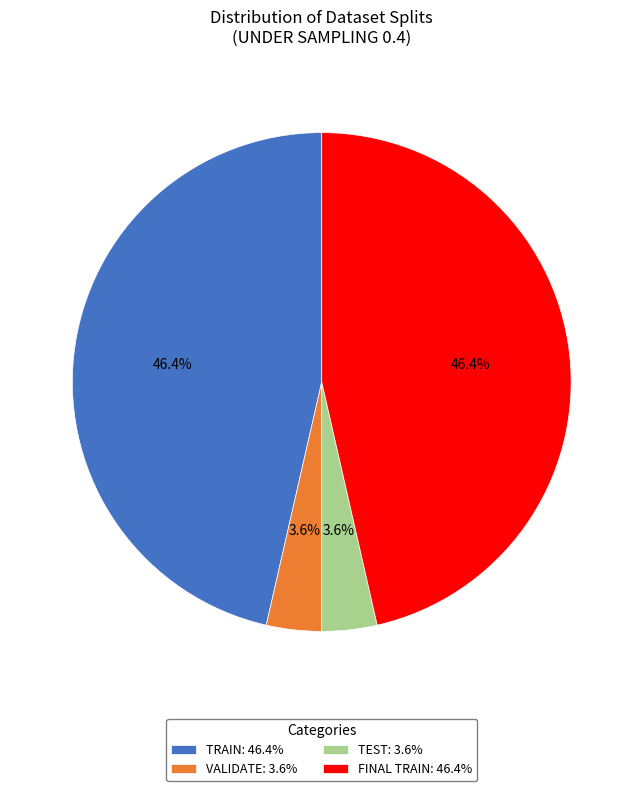

Does FINAL TRAIN: 46.4% represent more than half of the total?

No